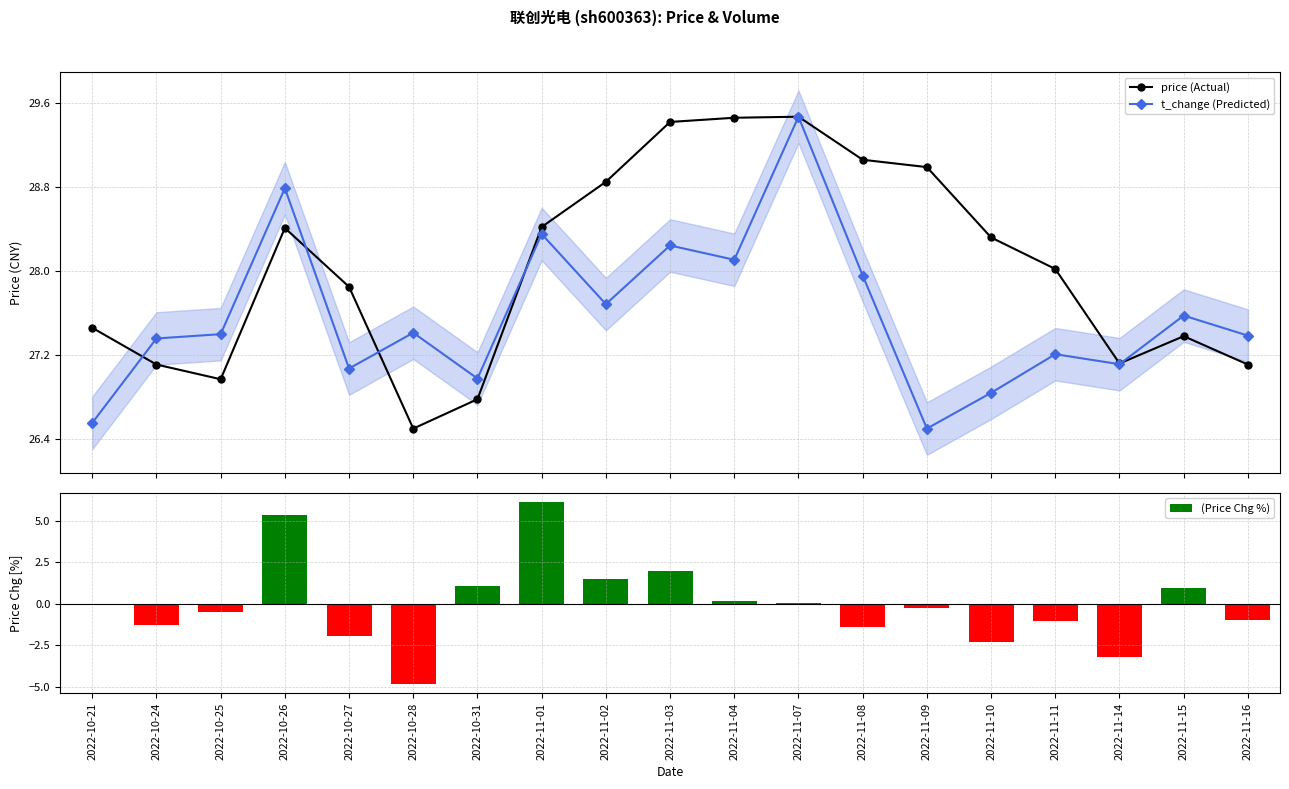

What is the label of the 15th bar from the left?

2022-11-10